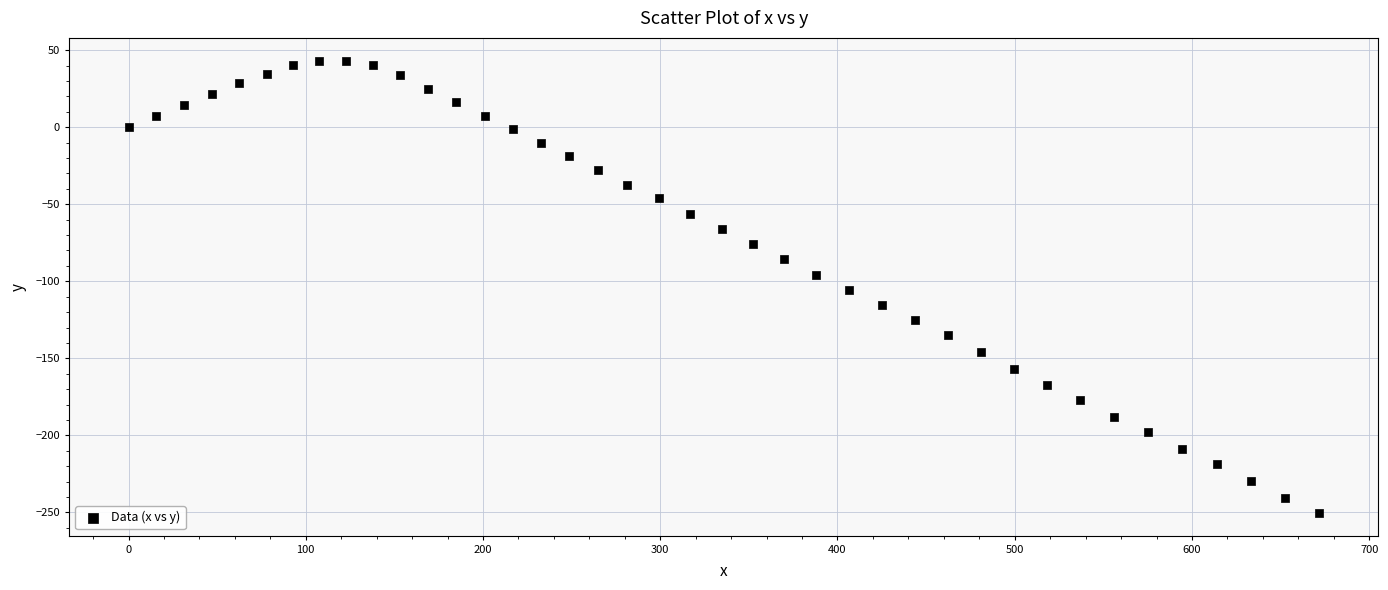

What is the range of X values (max minus min)?

671.6